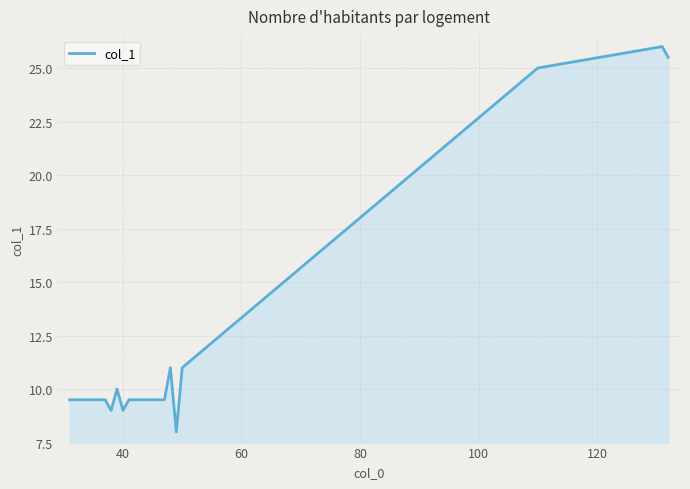

What is the difference between the maximum and minimum values?

18.0